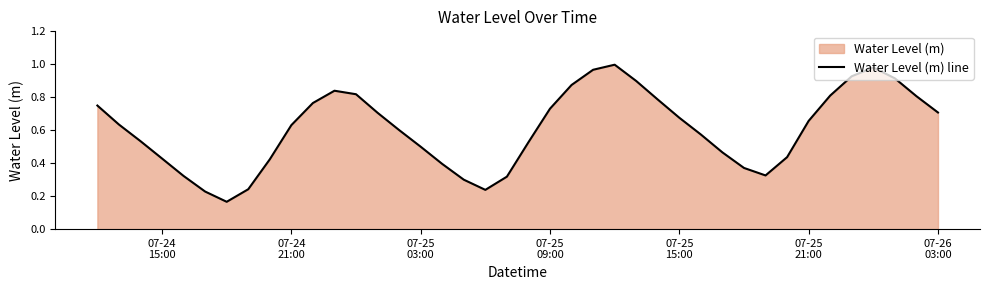

Does the chart have visible grid lines?

No